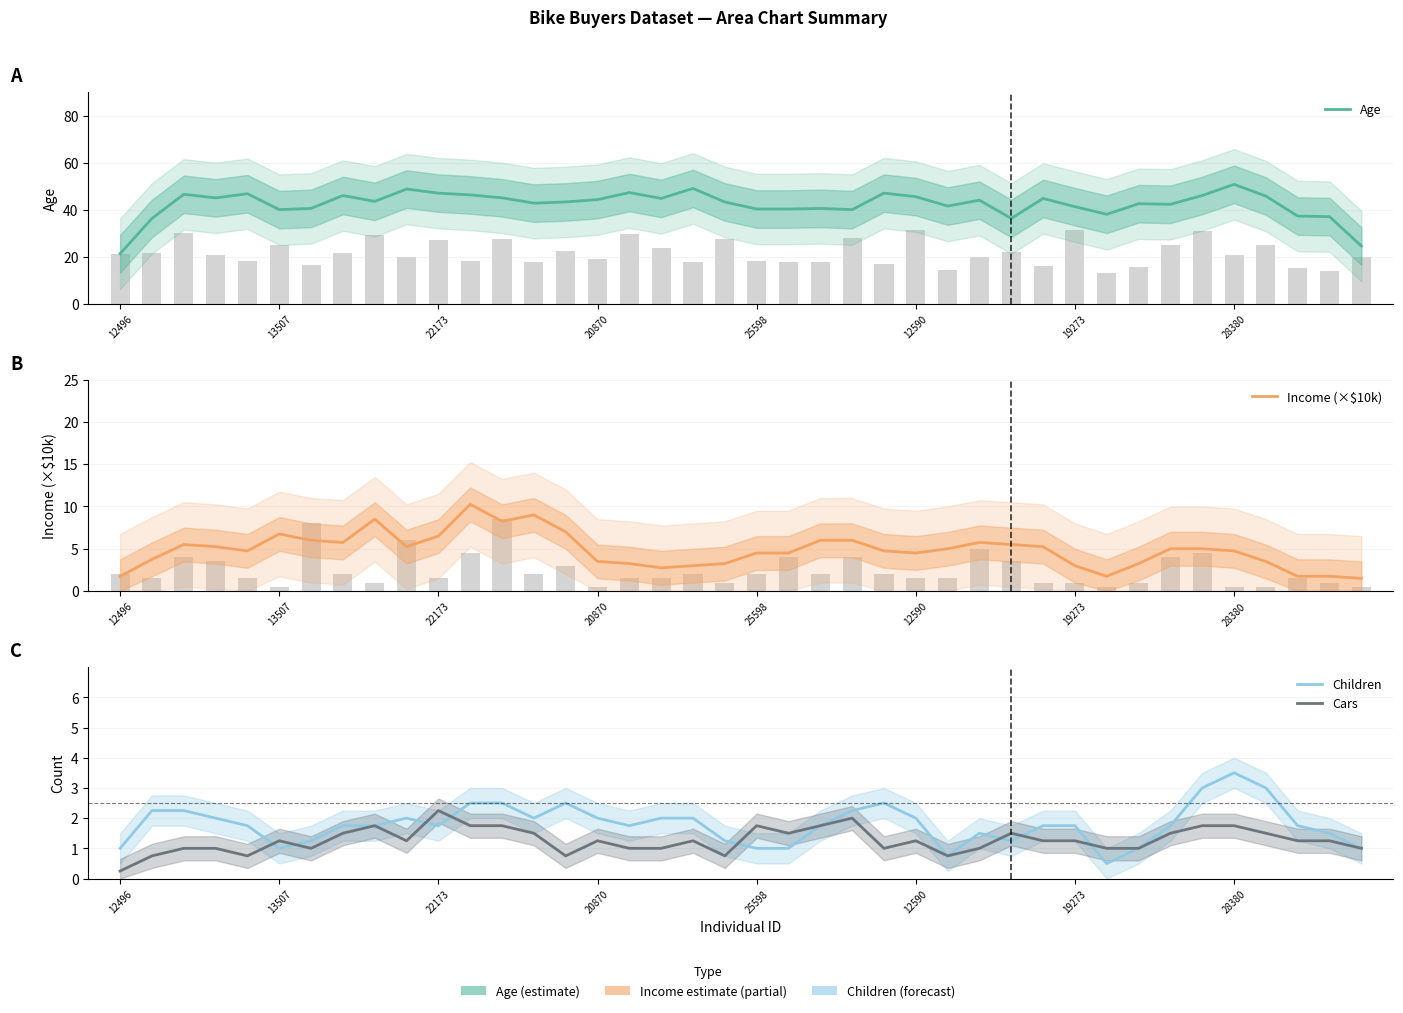

Is the value of Age at 39 greater than the value of Cars at 34?

Yes